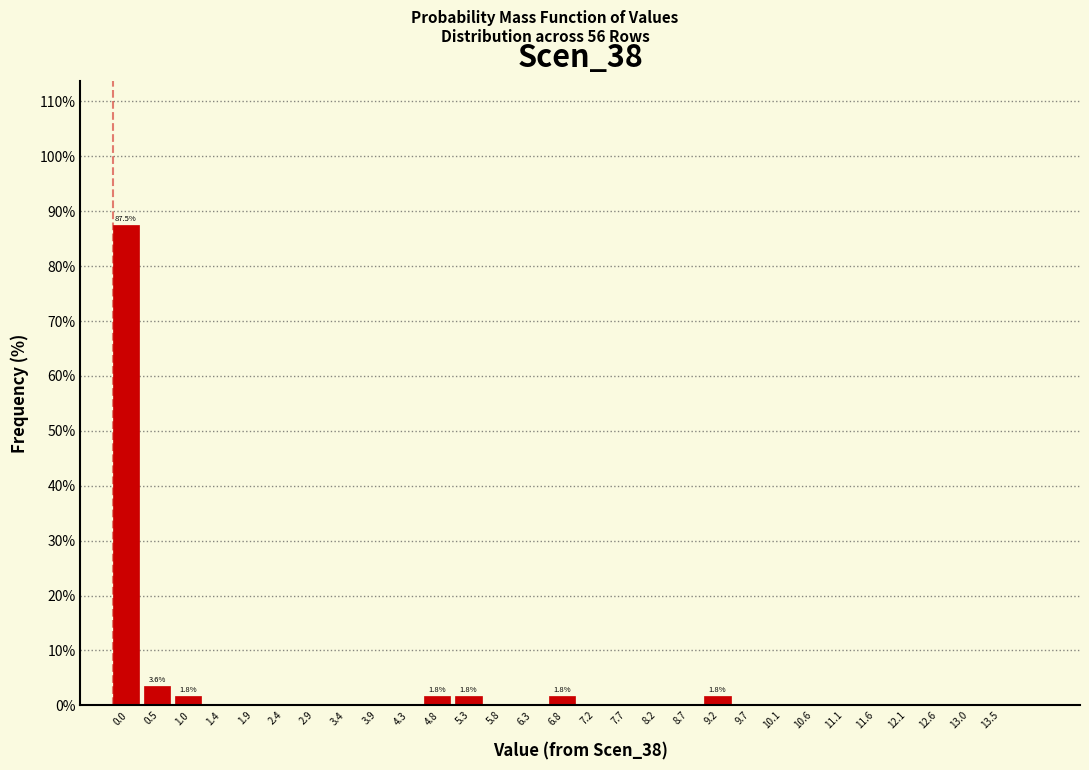

Reading left to right, what are all the values shown in this chart?

0.0=87.5	0.5=3.6	1.0=1.8	1.4=0.0	1.9=0.0	2.4=0.0	2.9=0.0	3.4=0.0	3.9=0.0	4.3=0.0	4.8=1.8	5.3=1.8	5.8=0.0	6.3=0.0	6.8=1.8	7.2=0.0	7.7=0.0	8.2=0.0	8.7=0.0	9.2=1.8	9.7=0.0	10.1=0.0	10.6=0.0	11.1=0.0	11.6=0.0	12.1=0.0	12.6=0.0	13.0=0.0	13.5=0.0